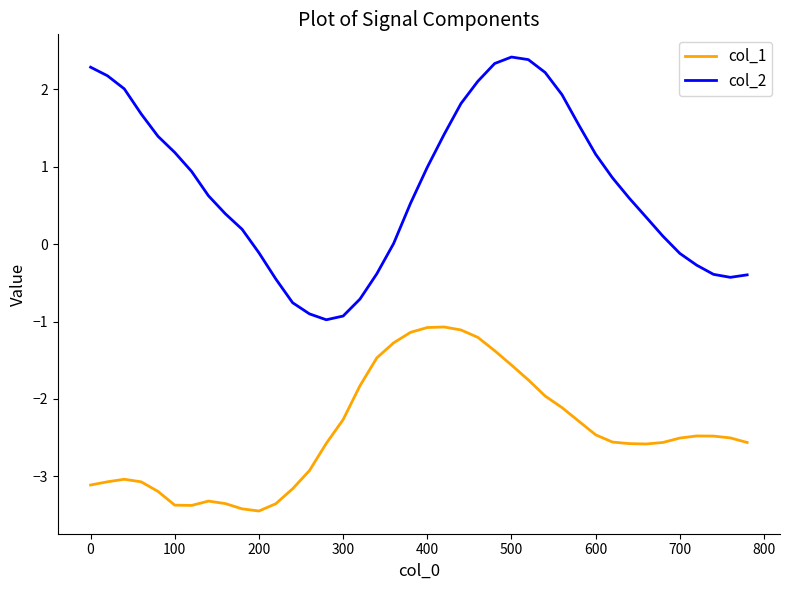

Which series has the widest spread of values?

col_2